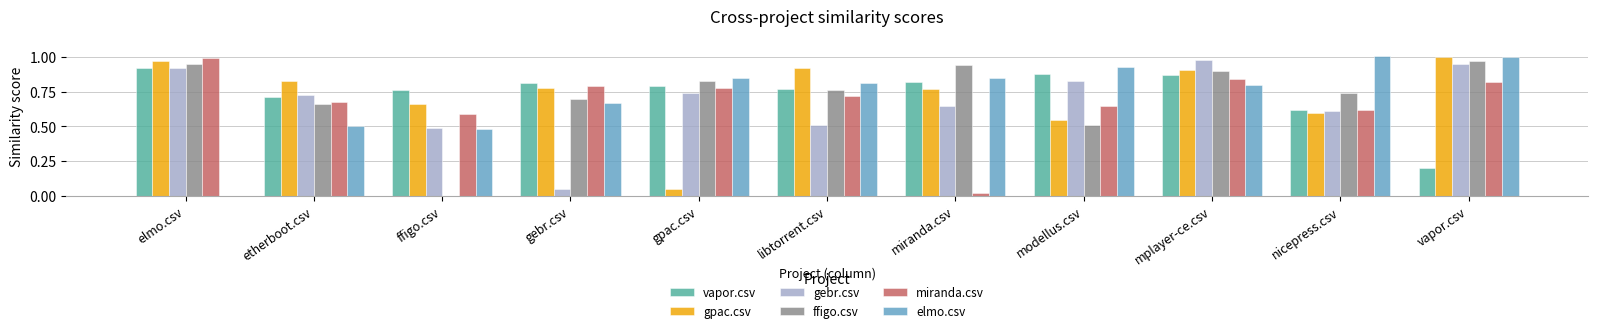

What are all the series names shown in the legend?

vapor.csv, gpac.csv, gebr.csv, ffigo.csv, miranda.csv, elmo.csv